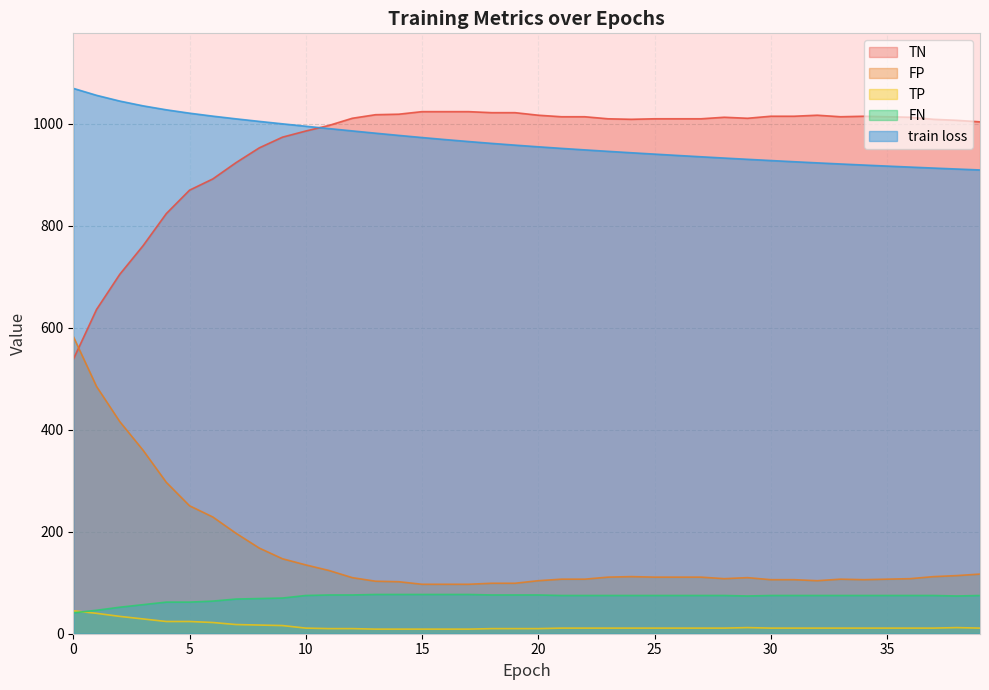

The value of FP at 32 is 104.0. True or false?

True